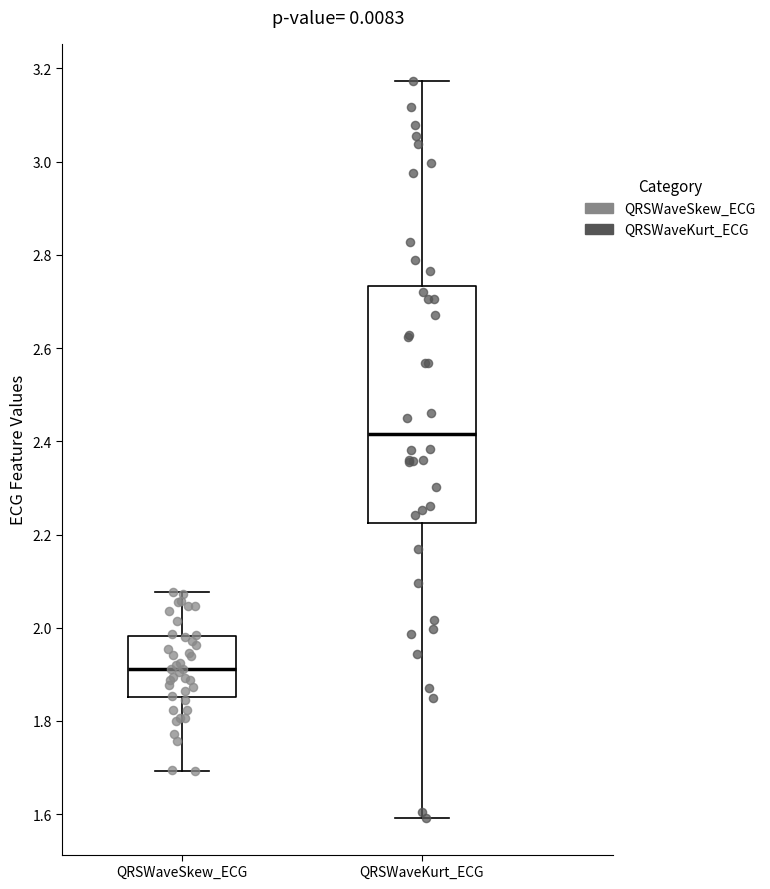

Reading left to right, transcribe this box plot: for each box, give where its median line is, the range the box spans, and where its two whiskers end, as read against the y-axis. The values are not printed on the chart, so give them approximately, as read against the axis.

QRSWaveSkew_ECG: median 1.92, box 1.86 to 1.98, whiskers 1.70 to 2.08
QRSWaveKurt_ECG: median 2.42, box 2.22 to 2.74, whiskers 1.60 to 3.18